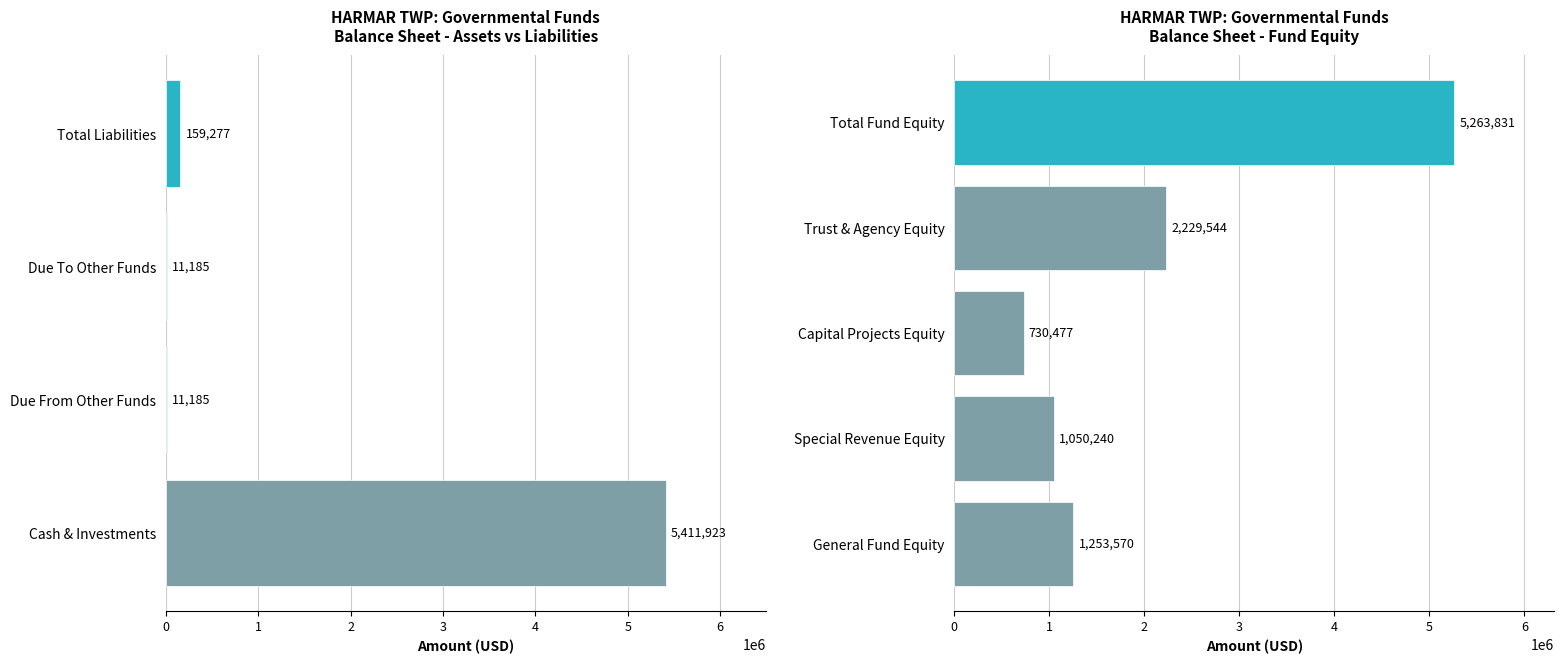

Are the bars horizontal?

Yes